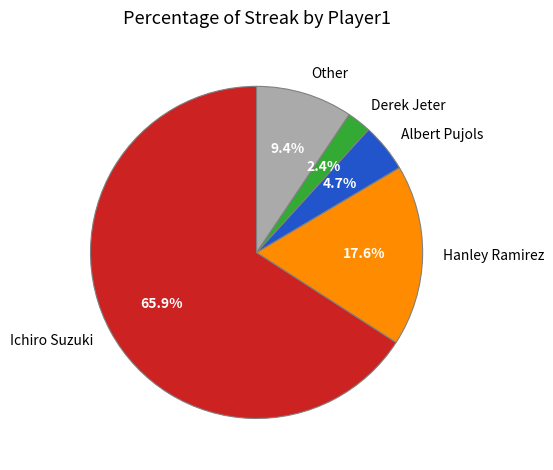

What percentage is NOT represented by Ichiro Suzuki?

34.1%